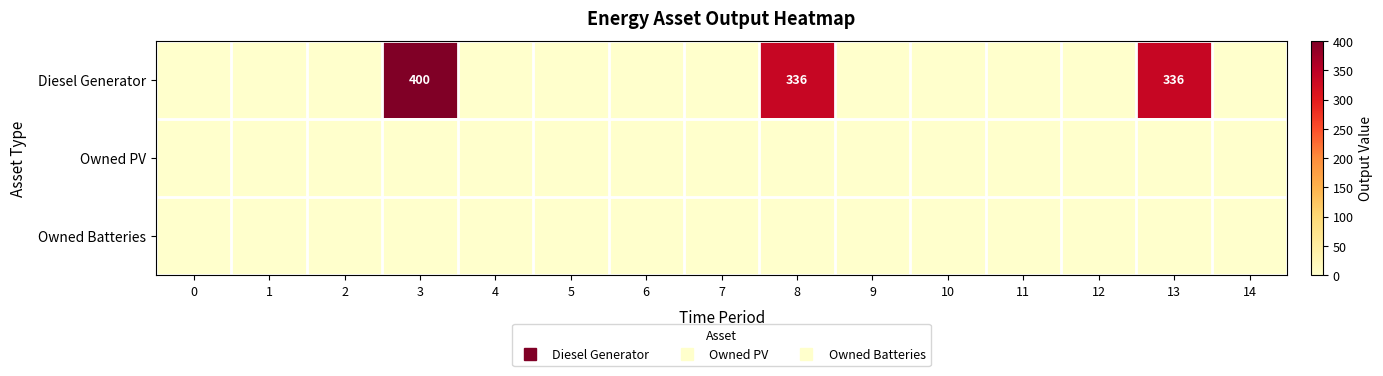

Is the value of Diesel Generator at 8 greater than the value of Owned Batteries at 4?

Yes